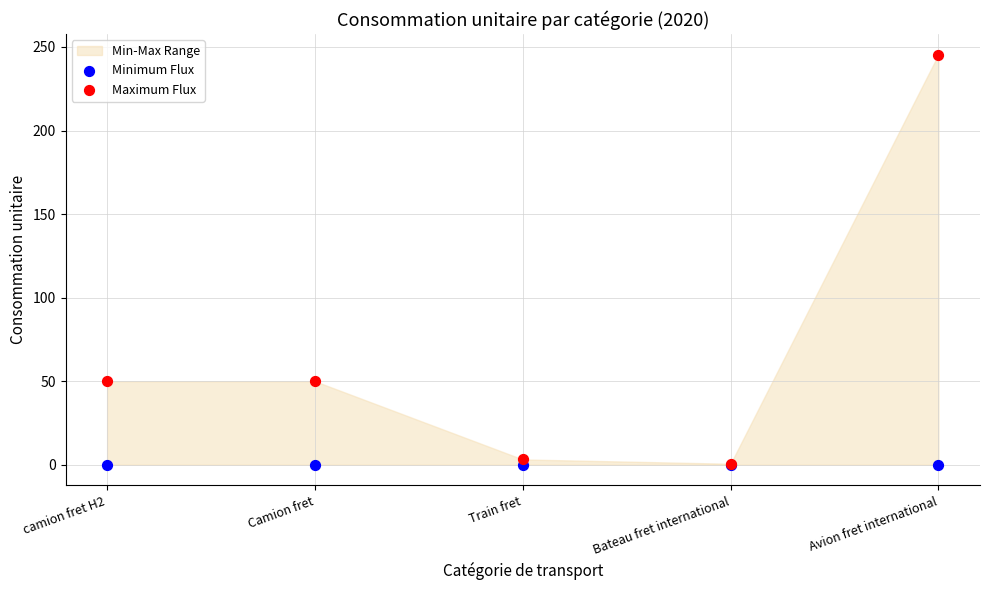

Which series has the widest spread of Y values?

Maximum Flux